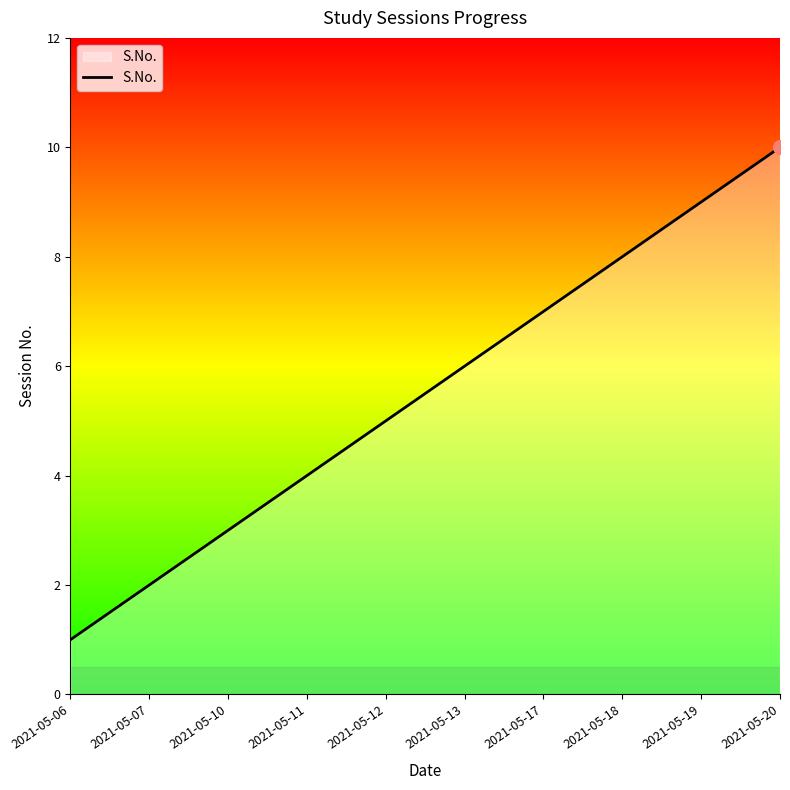

Is it true that the value at 2021-05-10 is 1?

False